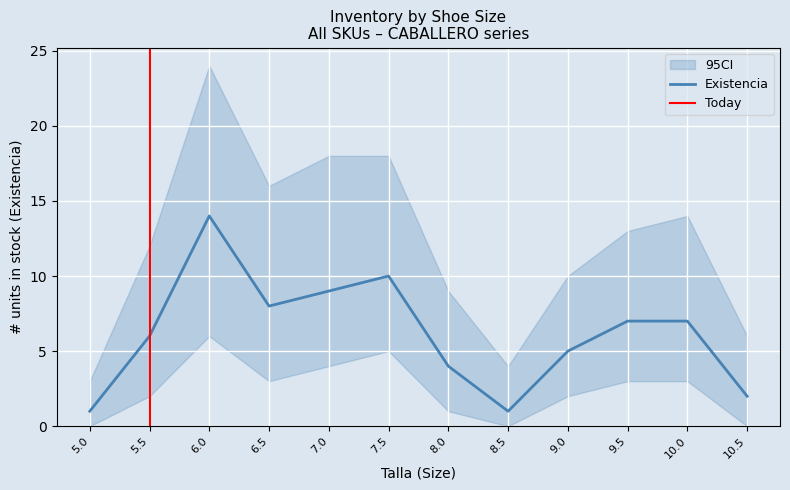

Is it true that Existencia equals 3 at 9.0?

False